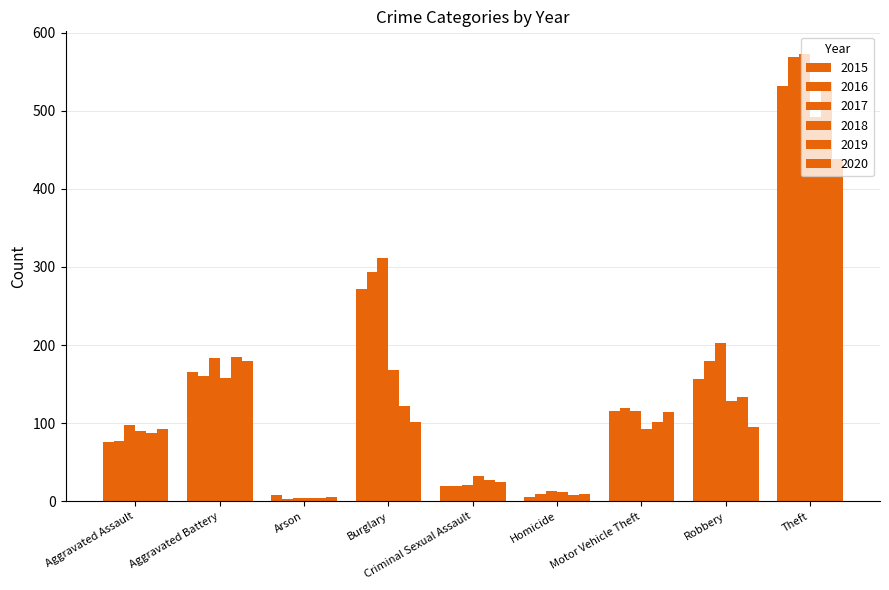

How many groups of bars are there?

9